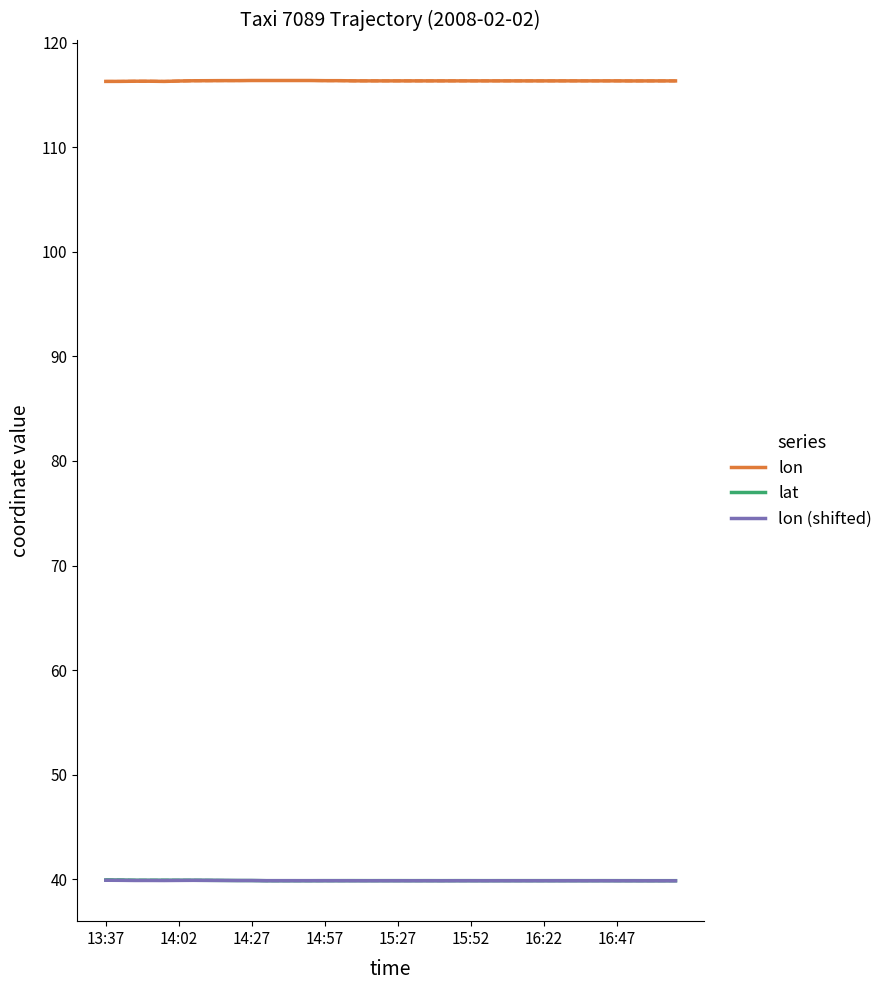

True or false: lon (shifted) has a value of 68.8 at 14:57.

False